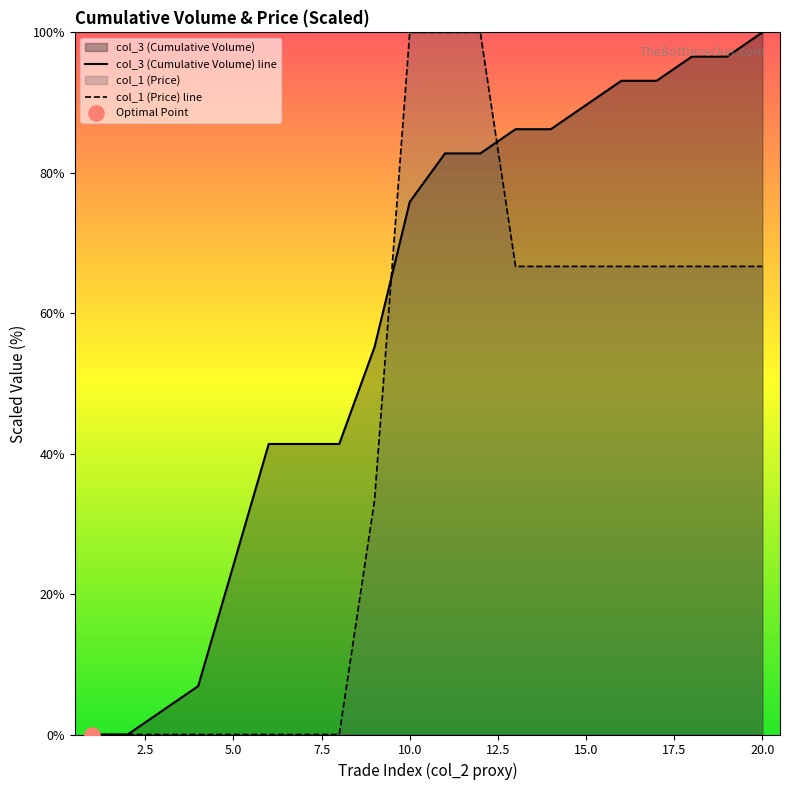

Is the value of col_1 (Price) line at 10.0 greater than the value of col_3 (Cumulative Volume) line at 10.0?

Yes